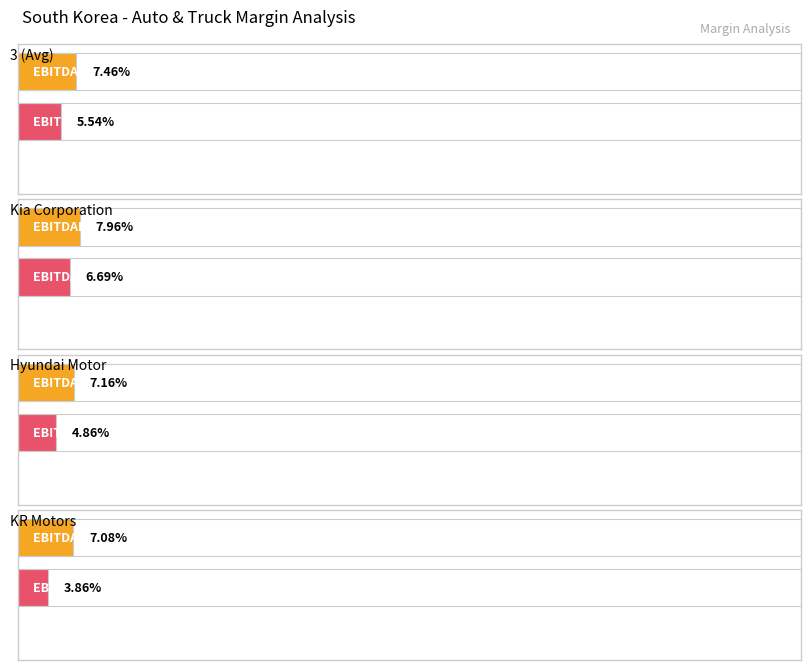

What is the sum of the ebitdard_margin values at Hyundai Motor and KR Motors?

0.1